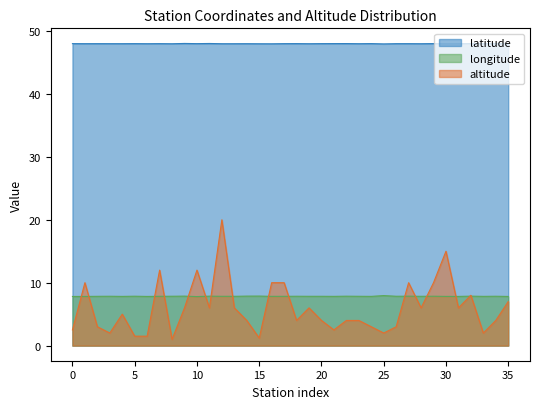

Is it true that latitude equals 48.0 at 25?

True